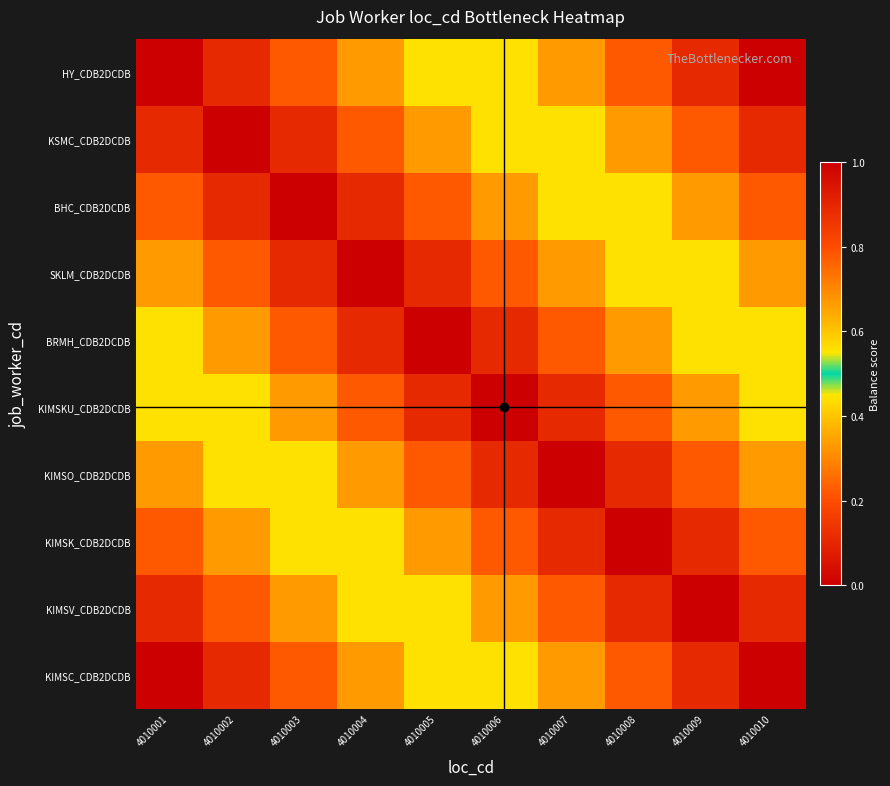

Reading left to right, extract all data points from this chart.

HY_CDB2DCDB: 4010001=1.0	4010002=0.9	4010003=0.8	4010004=0.7	4010005=0.6	4010006=0.4	4010007=0.3	4010008=0.2	4010009=0.1	4010010=0.0
KSMC_CDB2DCDB: 4010001=0.9	4010002=1.0	4010003=0.9	4010004=0.8	4010005=0.7	4010006=0.6	4010007=0.4	4010008=0.3	4010009=0.2	4010010=0.1
BHC_CDB2DCDB: 4010001=0.8	4010002=0.9	4010003=1.0	4010004=0.9	4010005=0.8	4010006=0.7	4010007=0.6	4010008=0.4	4010009=0.3	4010010=0.2
SKLM_CDB2DCDB: 4010001=0.7	4010002=0.8	4010003=0.9	4010004=1.0	4010005=0.9	4010006=0.8	4010007=0.7	4010008=0.6	4010009=0.4	4010010=0.3
BRMH_CDB2DCDB: 4010001=0.6	4010002=0.7	4010003=0.8	4010004=0.9	4010005=1.0	4010006=0.9	4010007=0.8	4010008=0.7	4010009=0.6	4010010=0.4
KIMSKU_CDB2DCDB: 4010001=0.4	4010002=0.6	4010003=0.7	4010004=0.8	4010005=0.9	4010006=1.0	4010007=0.9	4010008=0.8	4010009=0.7	4010010=0.6
KIMSO_CDB2DCDB: 4010001=0.3	4010002=0.4	4010003=0.6	4010004=0.7	4010005=0.8	4010006=0.9	4010007=1.0	4010008=0.9	4010009=0.8	4010010=0.7
KIMSK_CDB2DCDB: 4010001=0.2	4010002=0.3	4010003=0.4	4010004=0.6	4010005=0.7	4010006=0.8	4010007=0.9	4010008=1.0	4010009=0.9	4010010=0.8
KIMSV_CDB2DCDB: 4010001=0.1	4010002=0.2	4010003=0.3	4010004=0.4	4010005=0.6	4010006=0.7	4010007=0.8	4010008=0.9	4010009=1.0	4010010=0.9
KIMSC_CDB2DCDB: 4010001=0.0	4010002=0.1	4010003=0.2	4010004=0.3	4010005=0.4	4010006=0.6	4010007=0.7	4010008=0.8	4010009=0.9	4010010=1.0